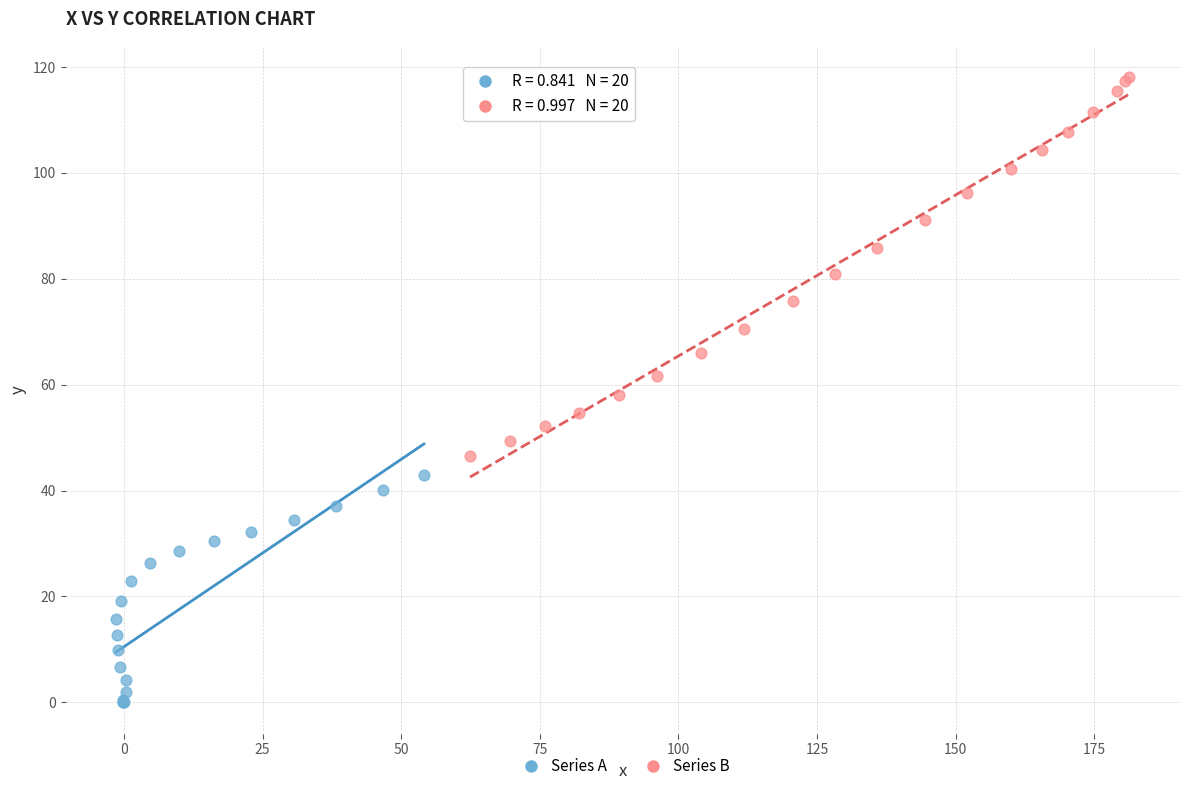

Which series reaches the maximum Y coordinate?

Series B